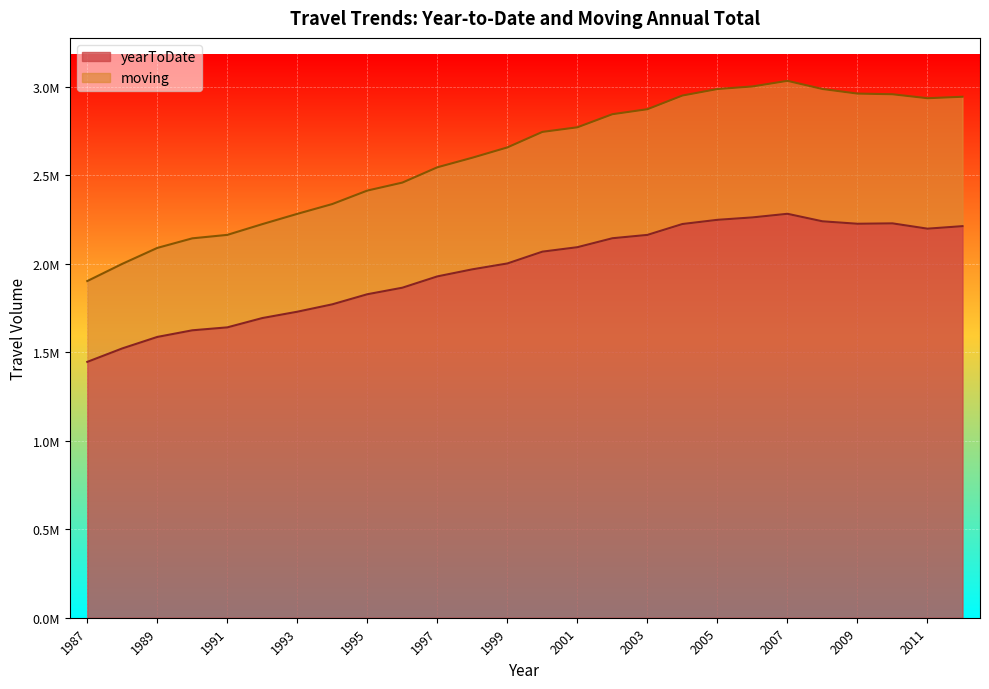

At how many categories does at least one series exceed 2315450?

19